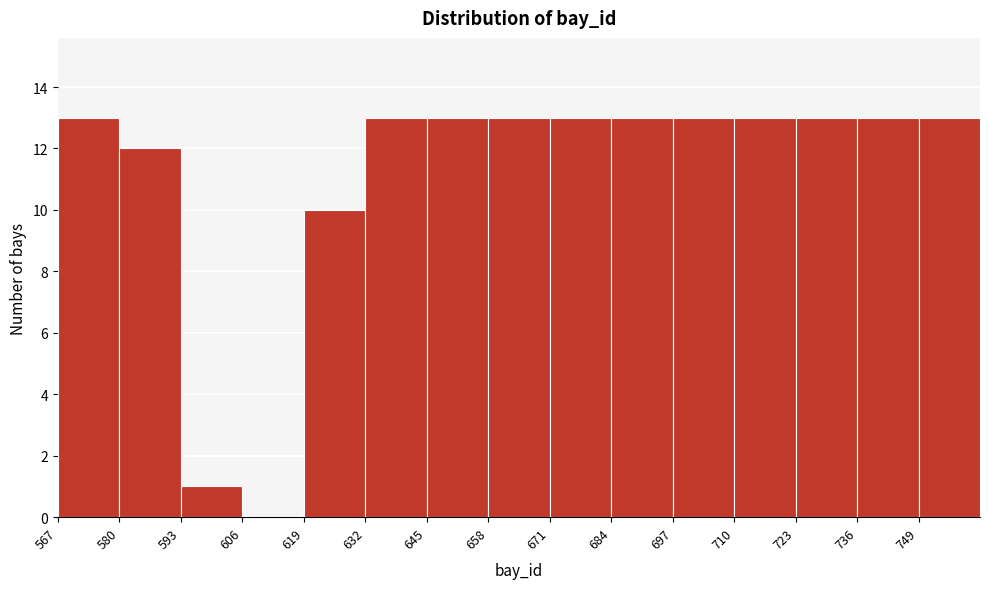

Reading left to right, list every bar in this chart as the range it spans on the x-axis followed by its height. Neither the bar edges nor the heights are printed on the chart, so give them approximately, as read against the axes.

567 to 580: 13
580 to 593: 12
593 to 606: 1
606 to 619: 0
619 to 632: 10
632 to 645: 13
645 to 658: 13
658 to 671: 13
671 to 684: 13
684 to 697: 13
697 to 710: 13
710 to 723: 13
723 to 736: 13
736 to 749: 13
749 to 762: 13